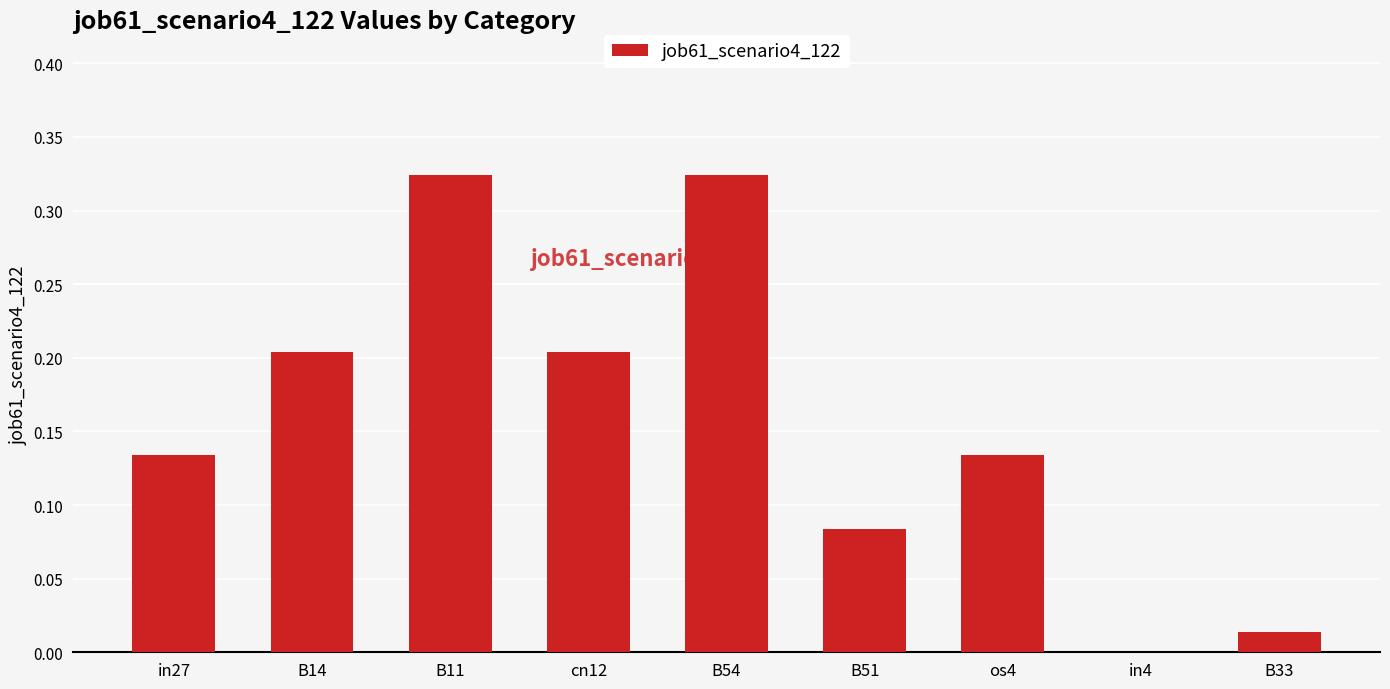

How many data points does each series have?

9